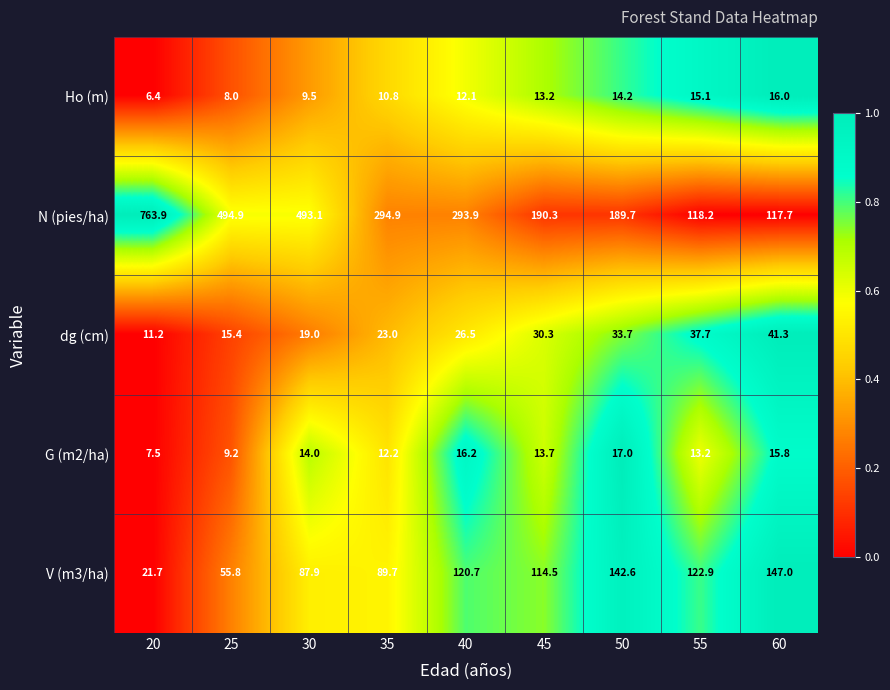

Is it true that dg (cm) equals 47.0 at 45?

False